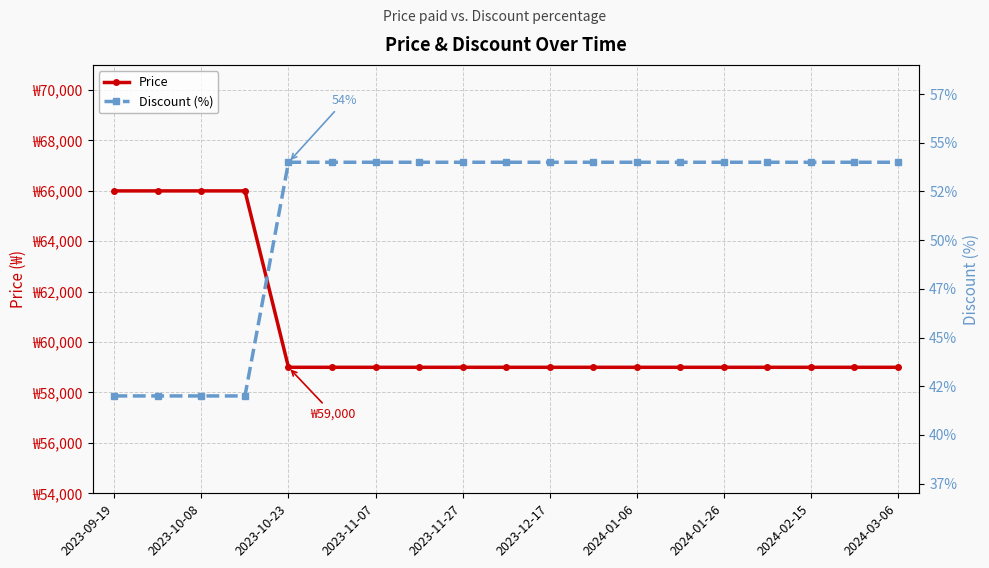

Which series has the largest total across all categories?

Price